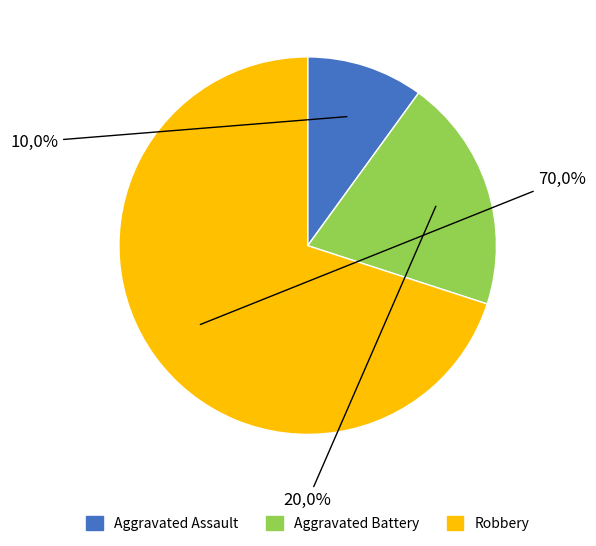

What percentage is the Aggravated Assault slice, to the nearest percent?

10%